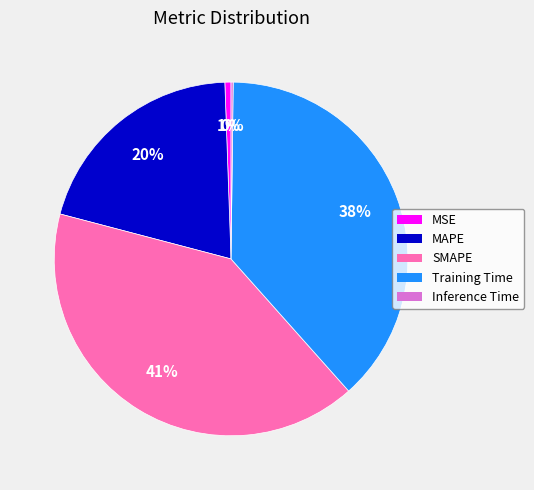

To the nearest percent, what is the average slice percentage?

20%